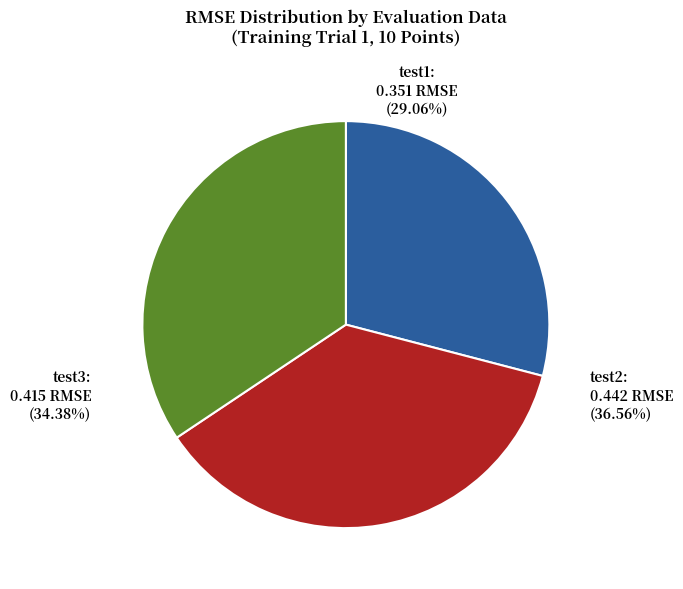

Does any single category account for the majority?

No